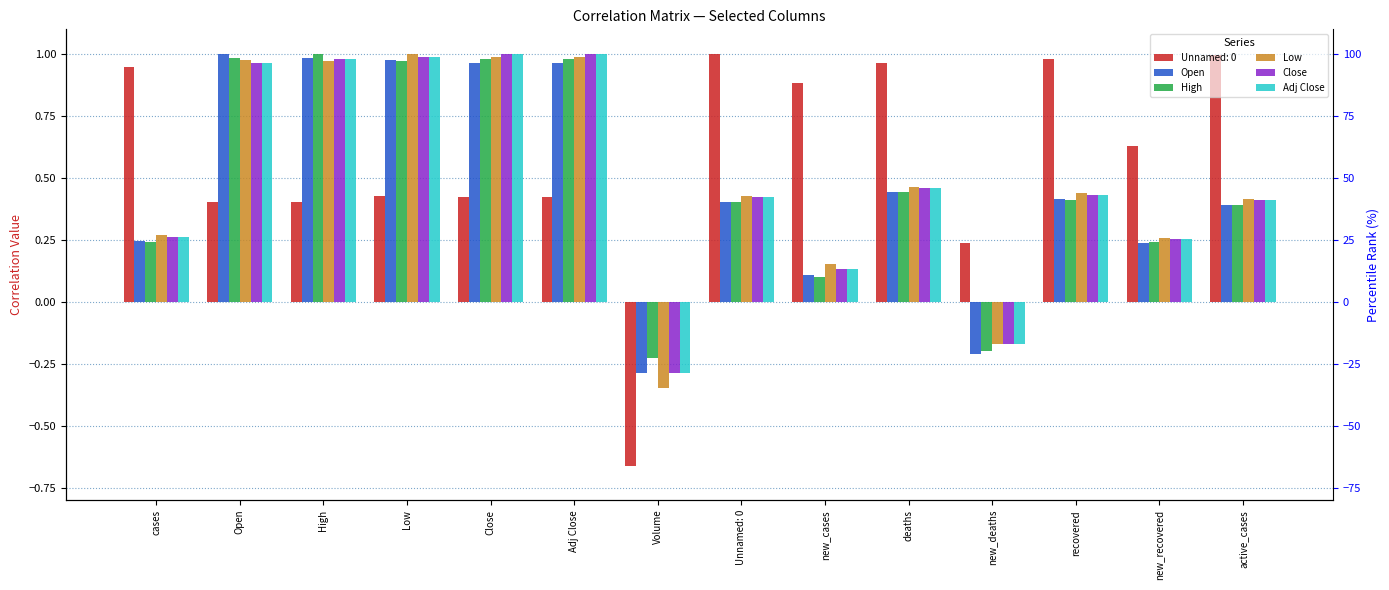

At which category is the sum across all series the highest?

Close